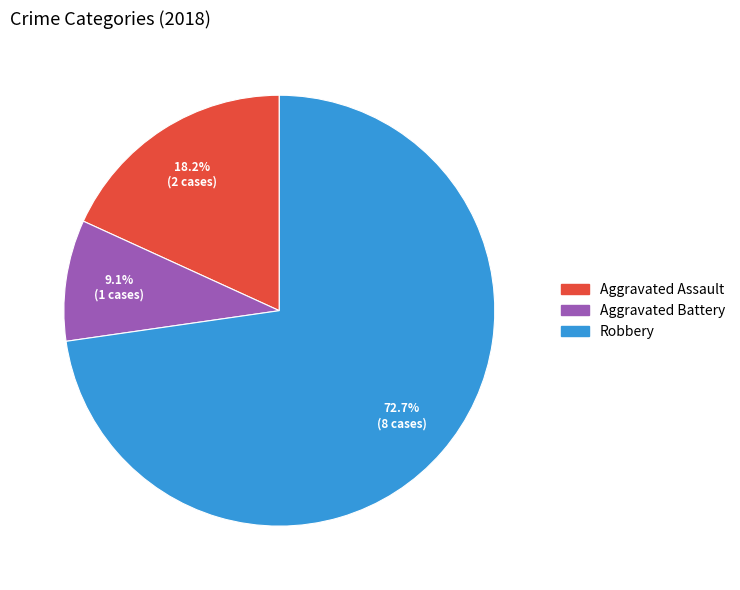

Is there any slice that represents more than half of the pie?

Yes